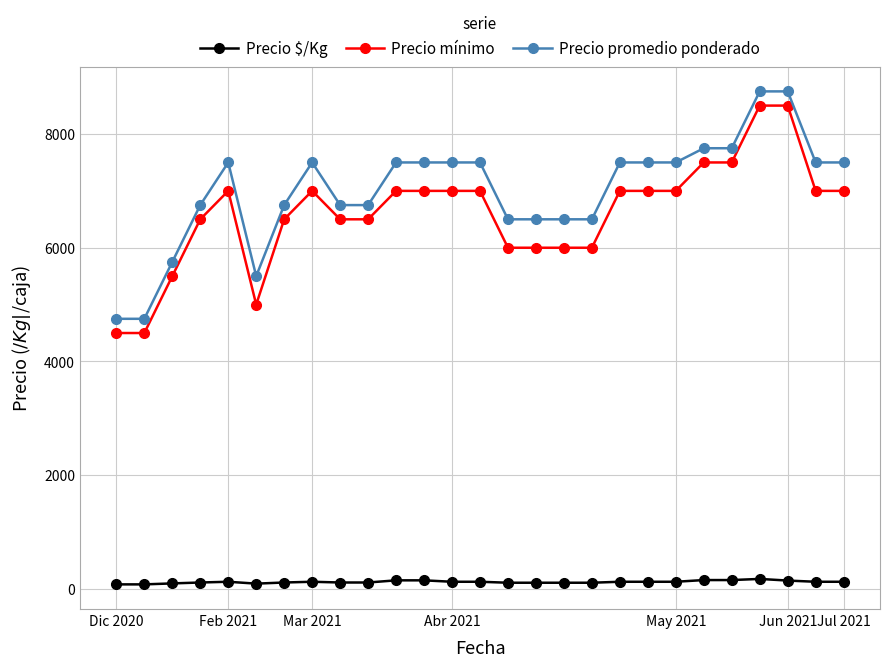

Count the number of data series in this chart.

3